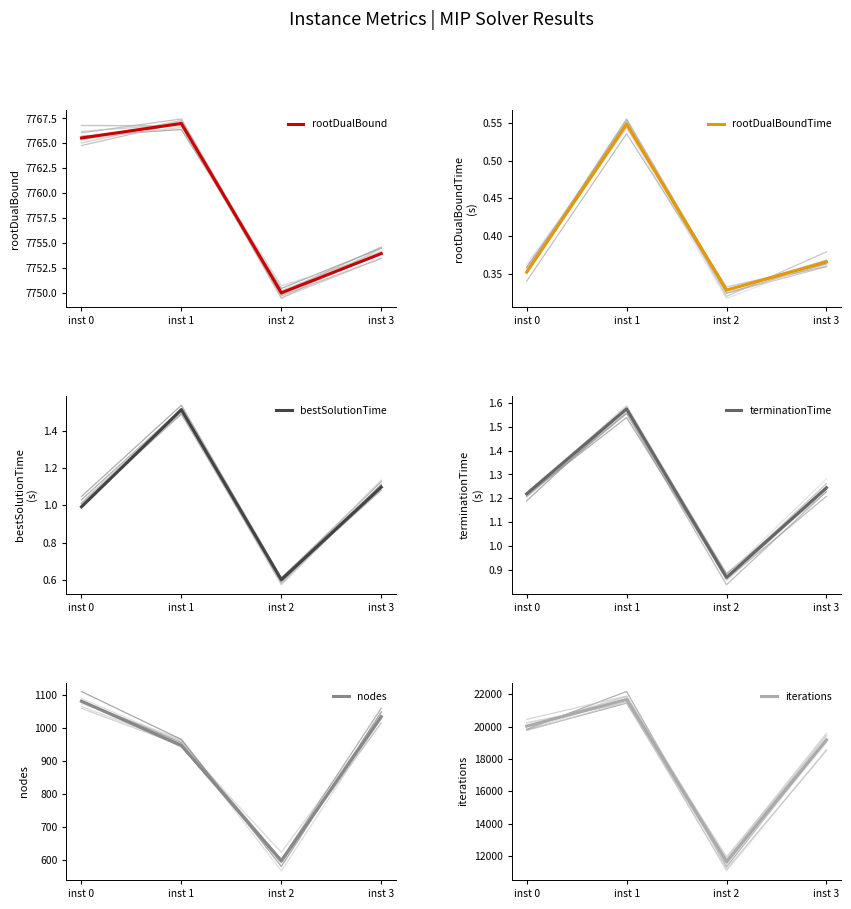

Is the value of terminationTime at inst 1 greater than the value of iterations at inst 1?

No